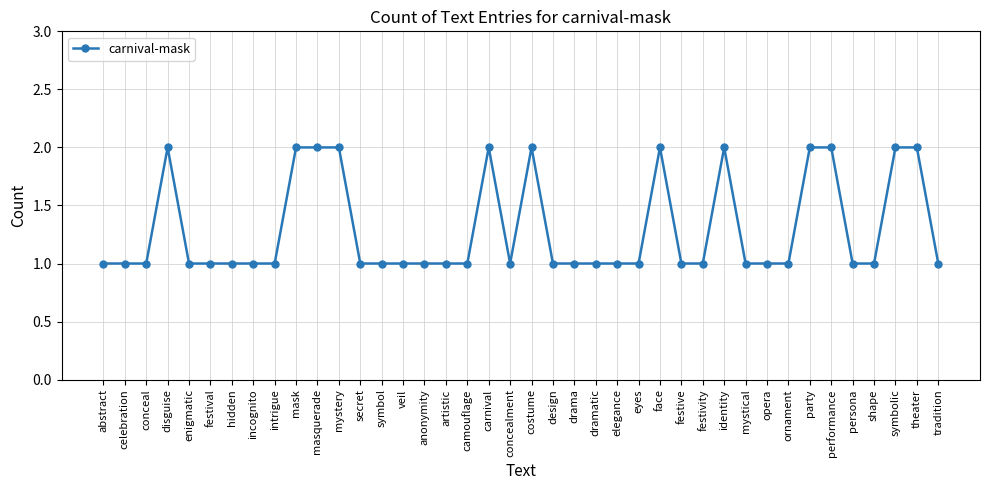

How many distinct data groups are displayed?

1